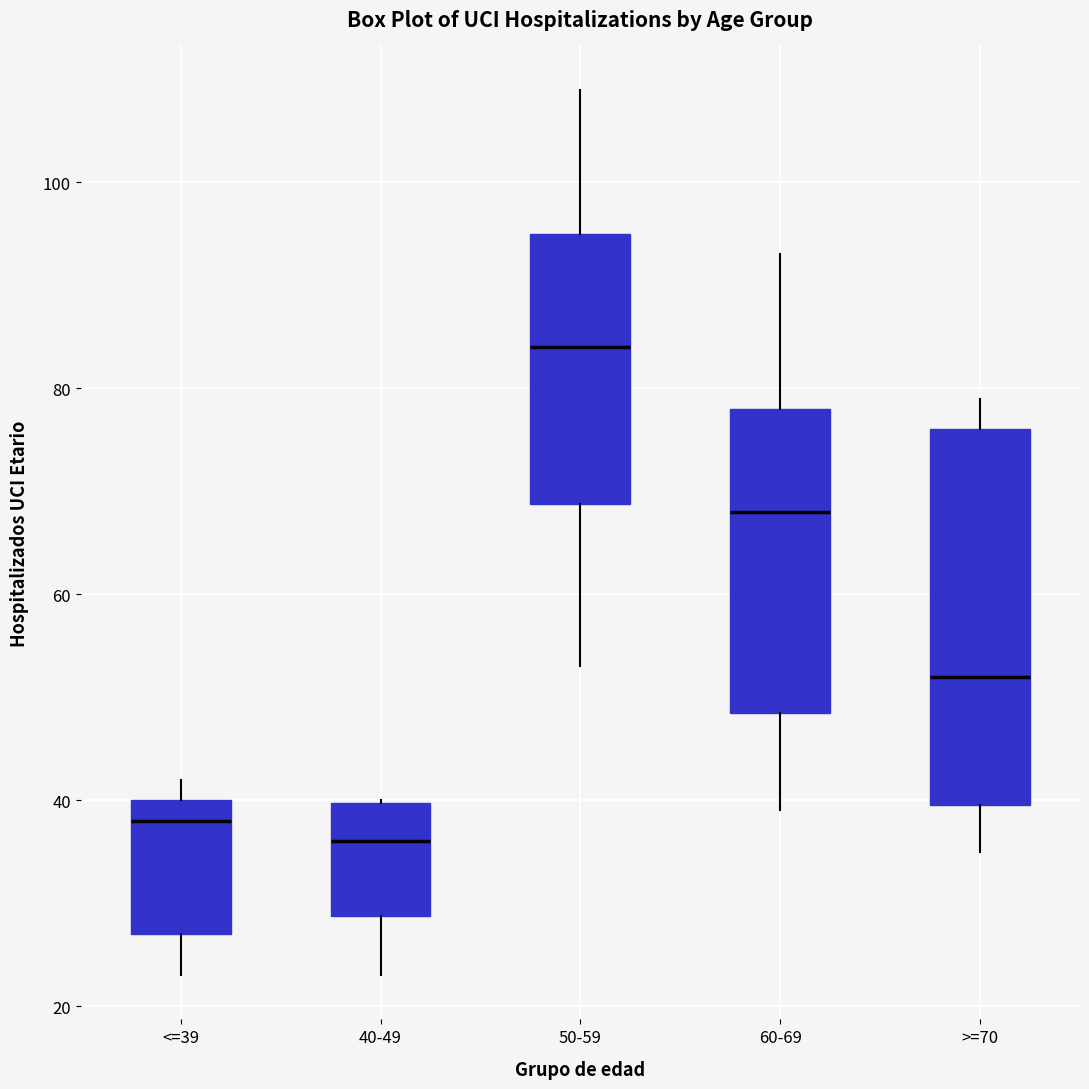

Which box has the highest median line?

50-59